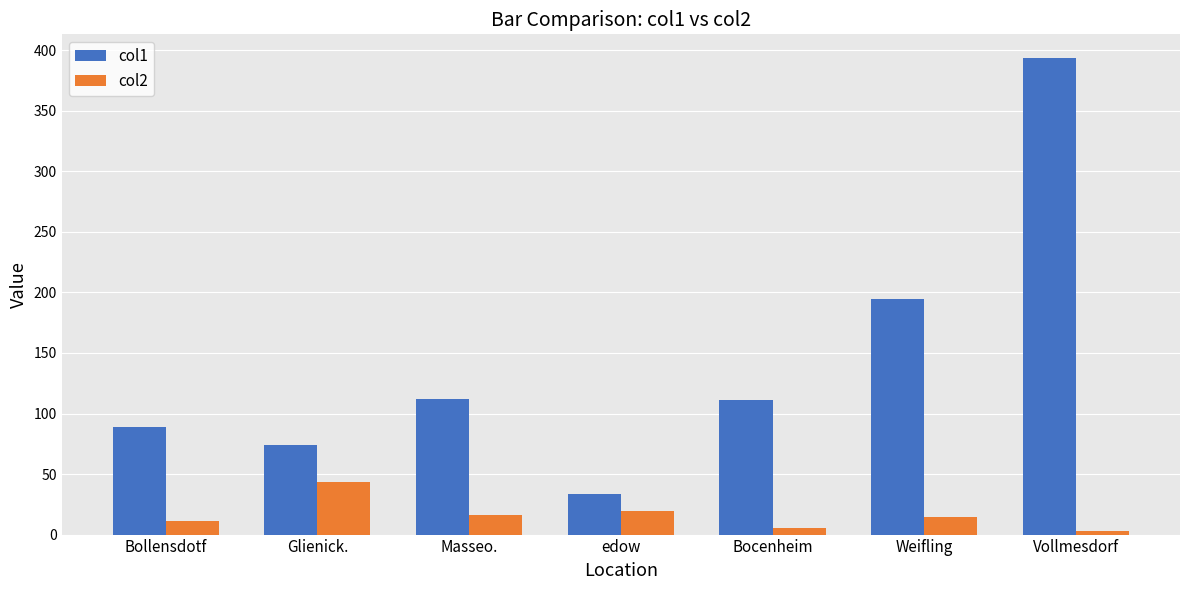

Rank the series by their maximum value, from lowest to highest.

col2, col1